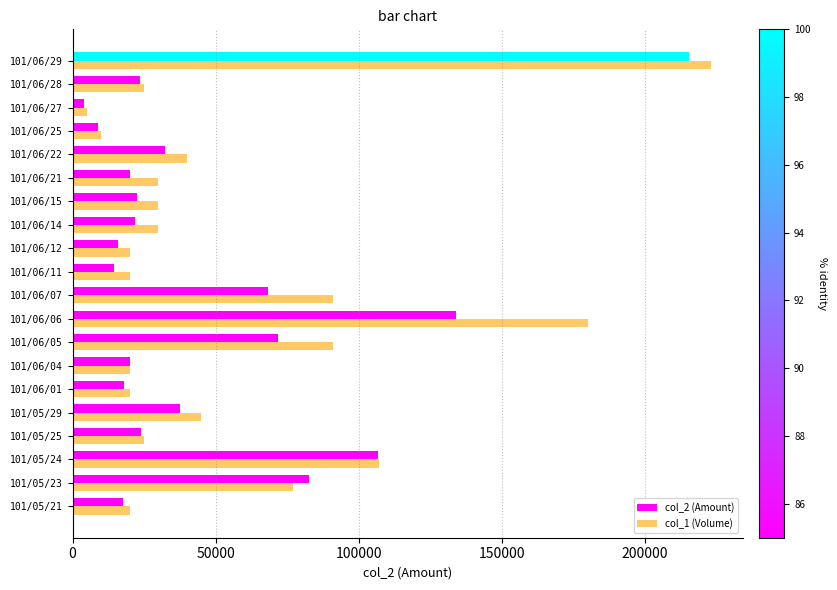

What is the sum of the col_2 (Amount) values at 101/06/04 and 101/06/22?

52600